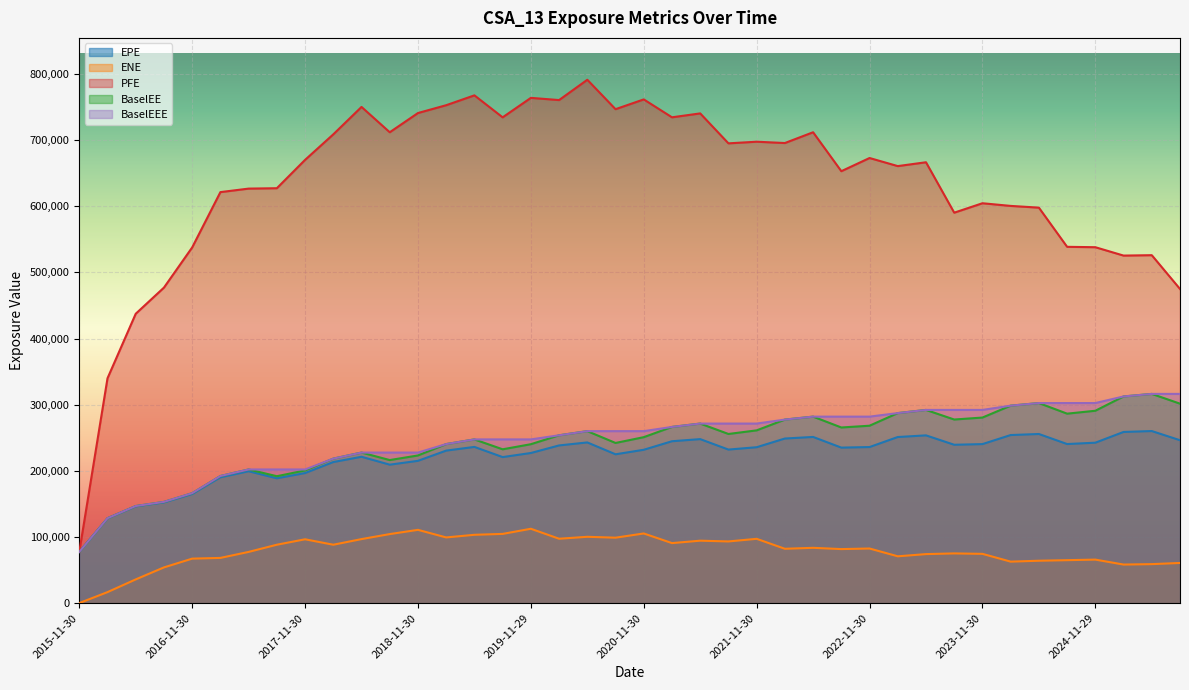

How many data points in BaselEEE are less than 260003?

18